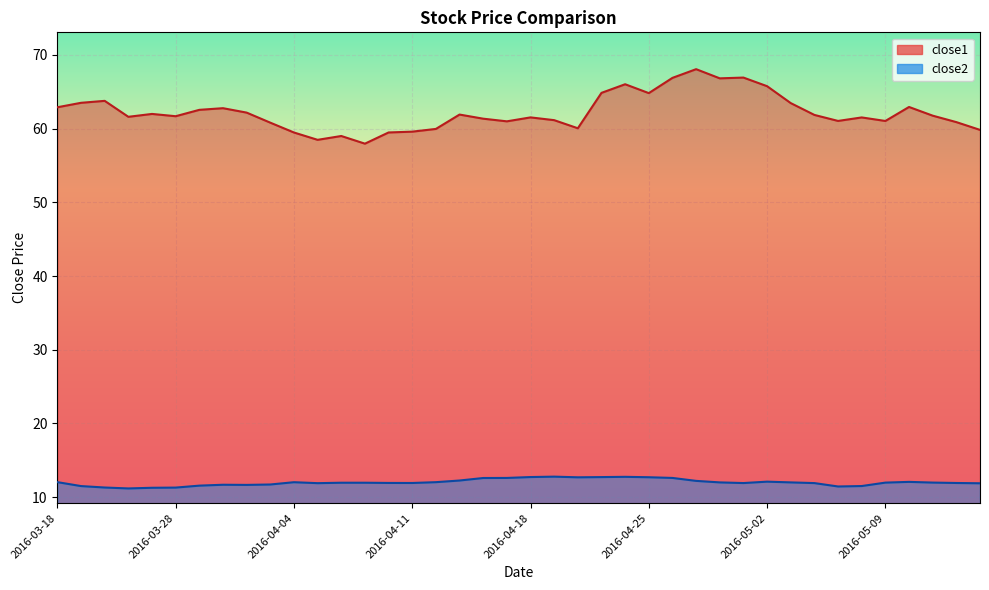

How many interior local valleys does the close1 series have?

10